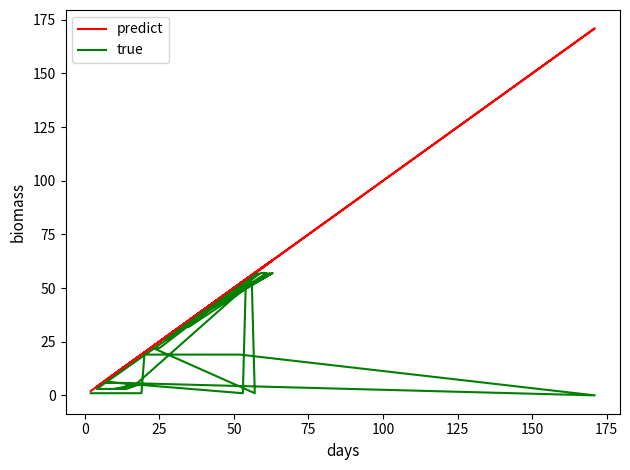

What value does the predict series have at 24?

24